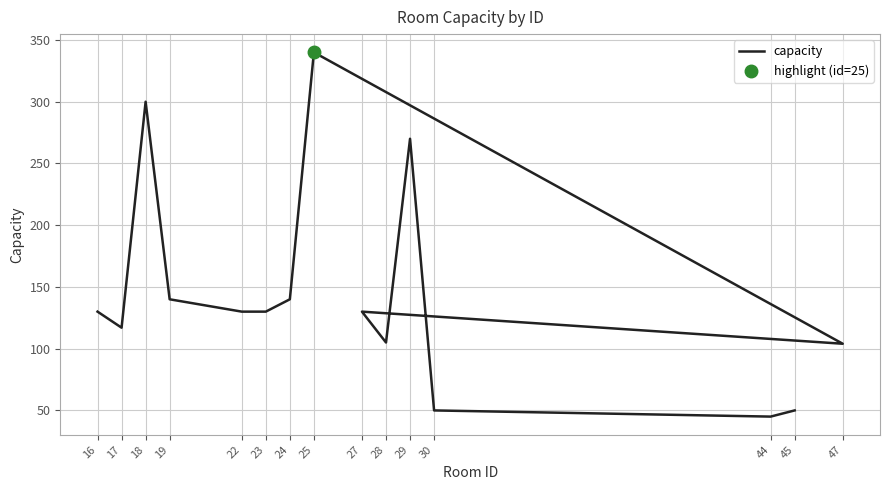

What is the approximate value at 16, to the nearest 50?

150